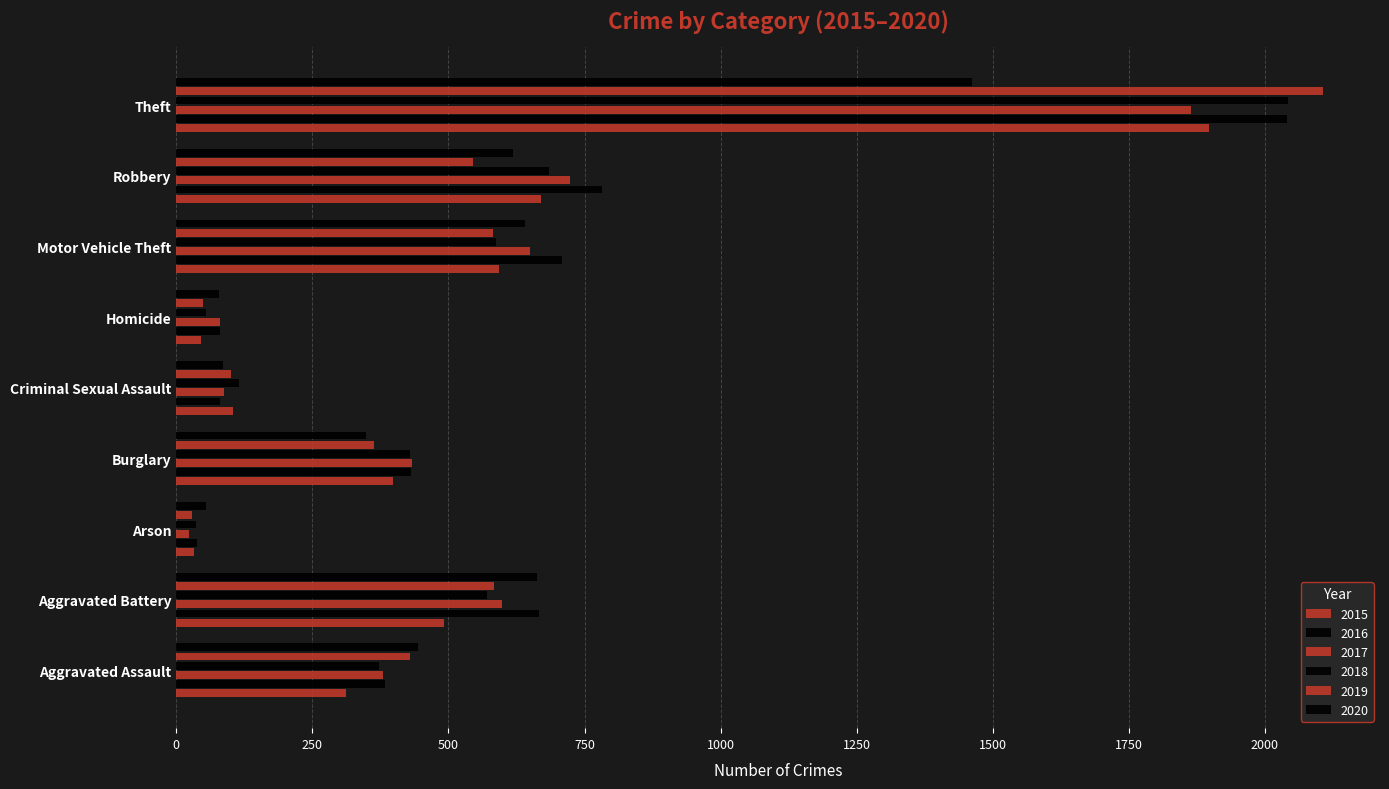

At which category is the sum across all series the highest?

Theft